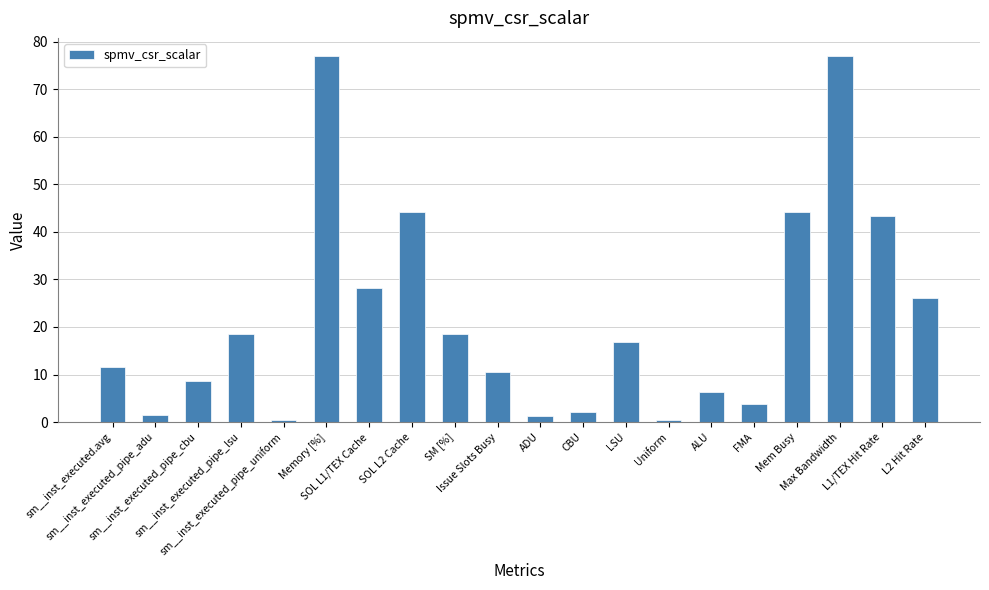

What is the difference between the maximum and second lowest values?

76.4